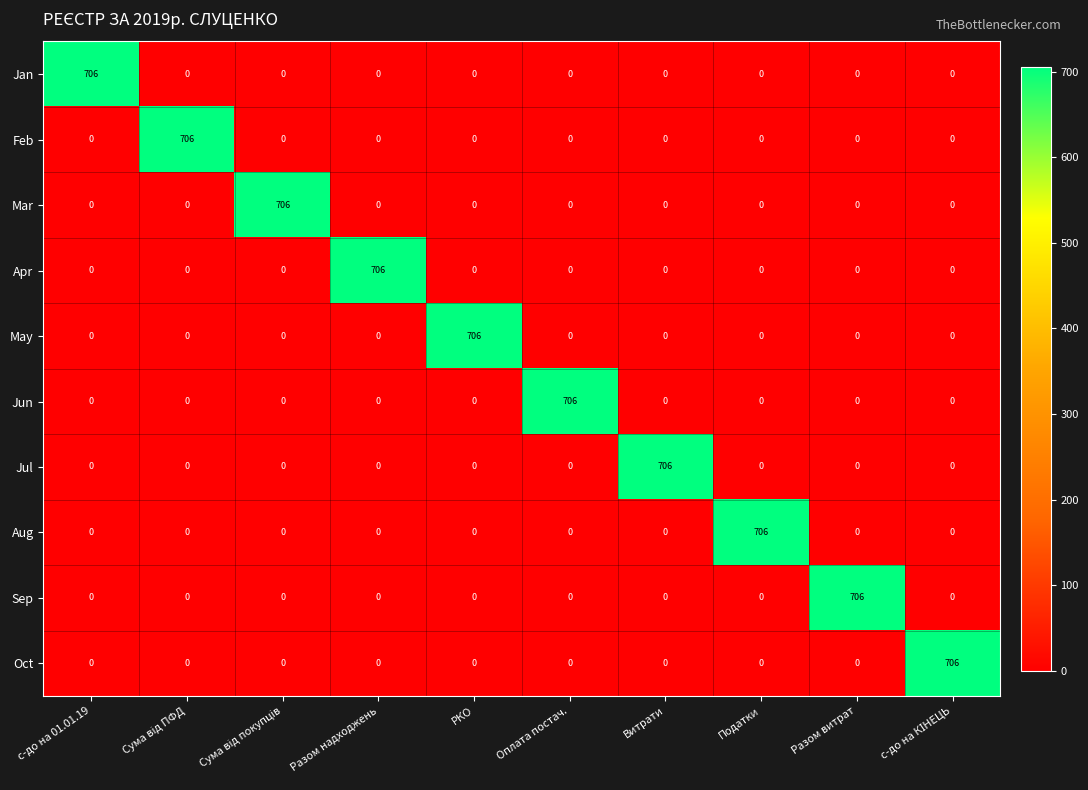

What is the total value across all series at Разом надходжень?

706